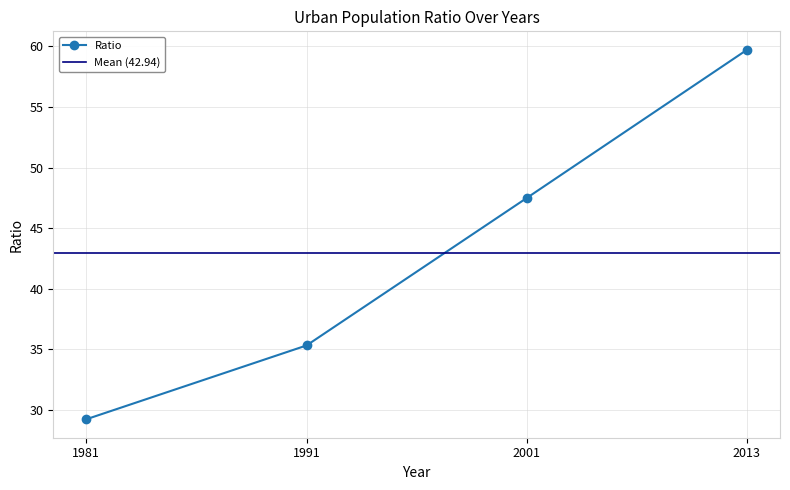

The value at 1991 is 9.3. True or false?

False